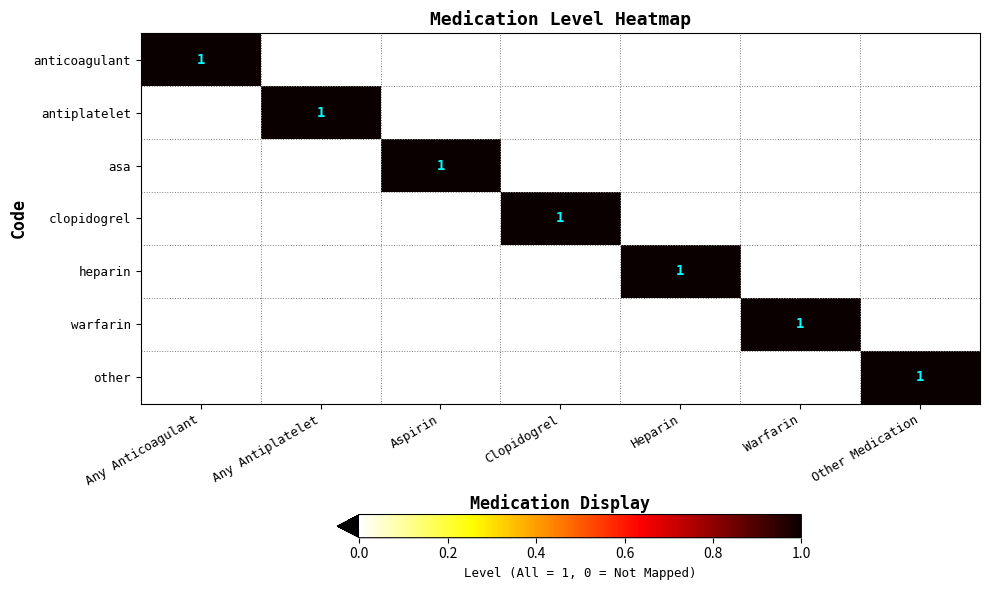

Which category has the lowest value across all series?

Any Antiplatelet